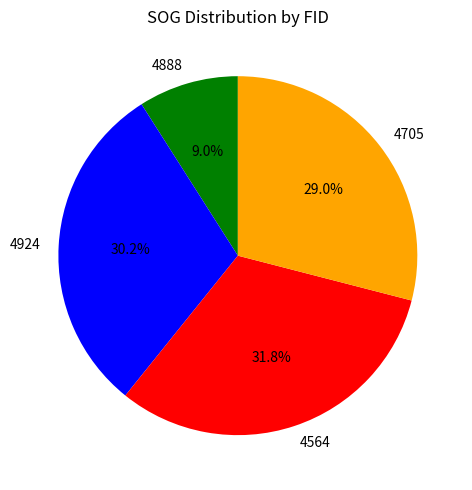

To the nearest percent, what is the difference between the largest and smallest slice percentages?

23%